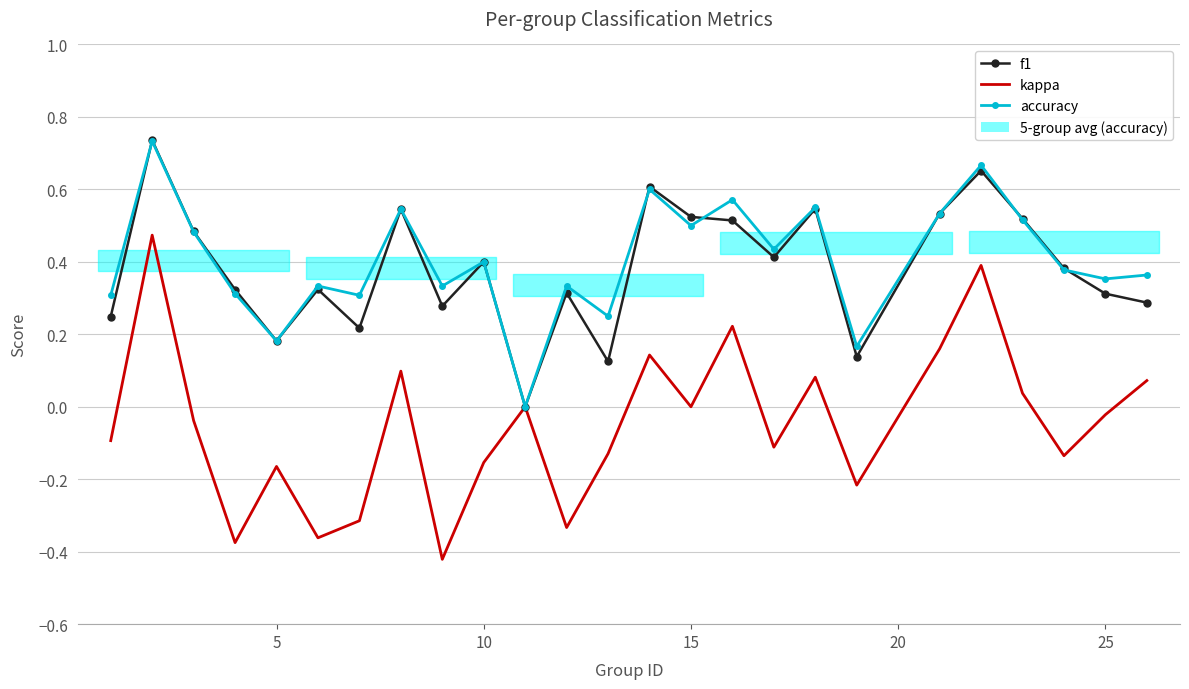

True or false: f1 and kappa intersect in this chart.

False